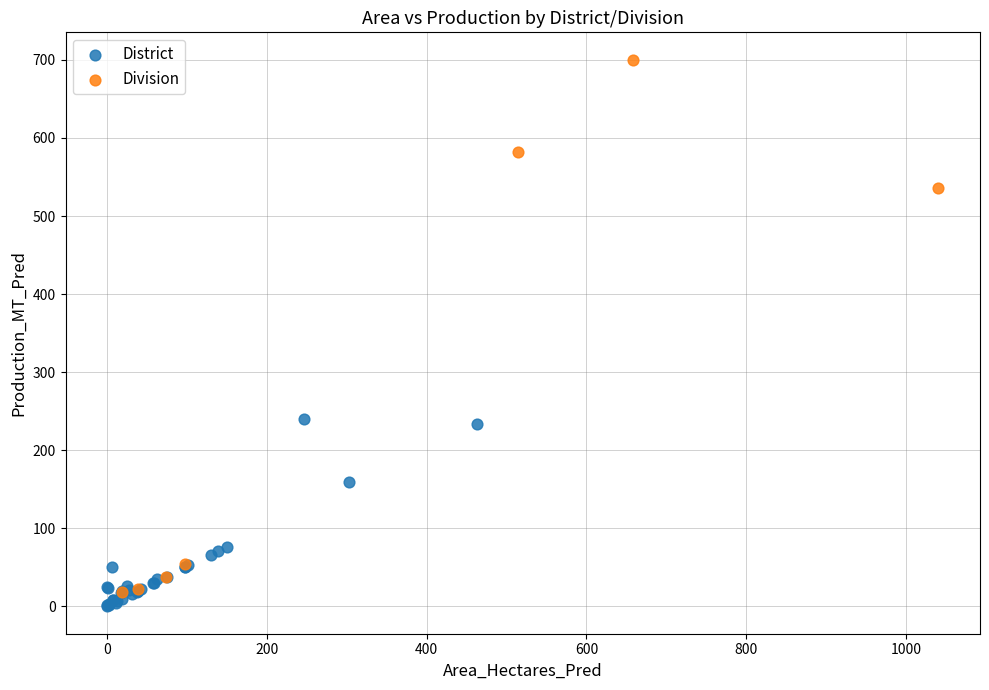

Which series has the largest Y range (max minus min)?

Division